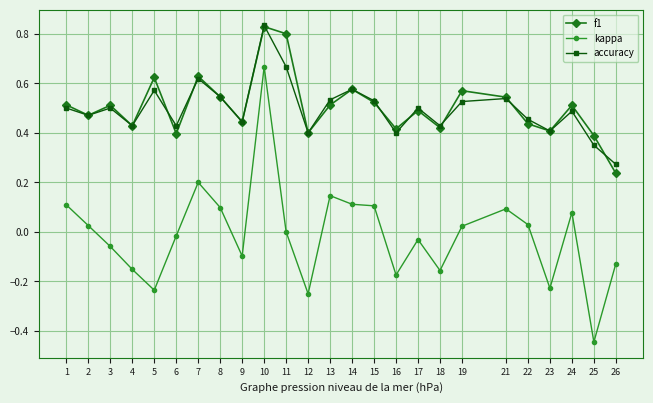

Is this an area chart (filled region under the line)?

No